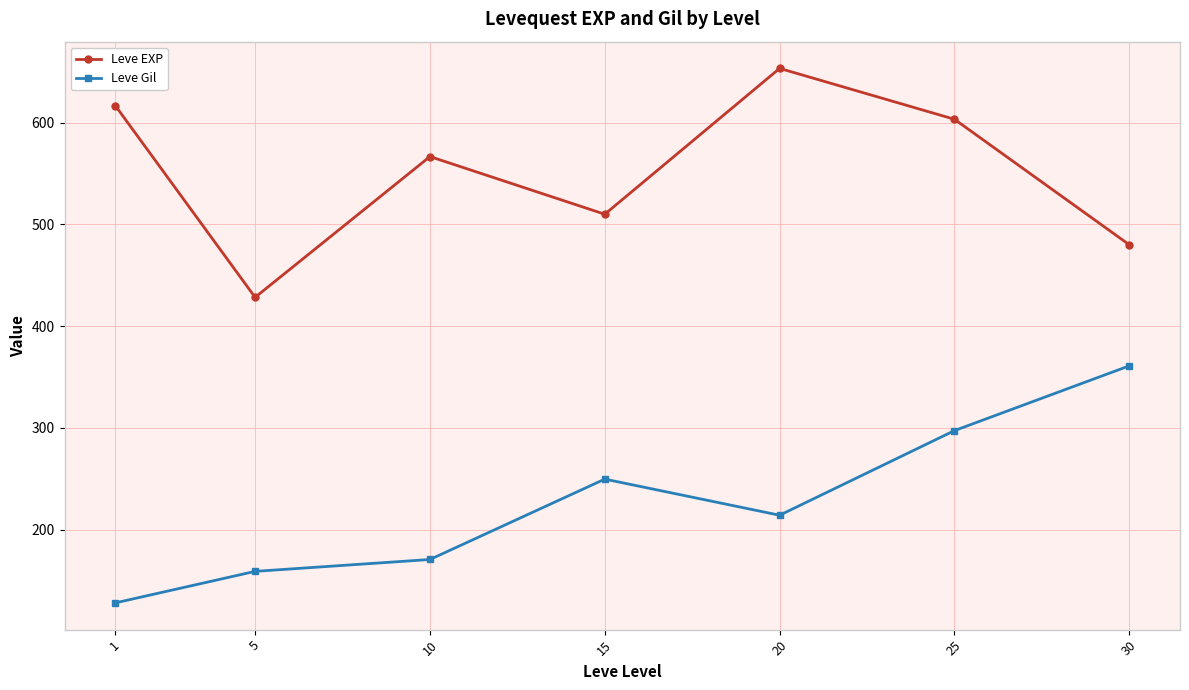

Does the chart have visible grid lines?

Yes